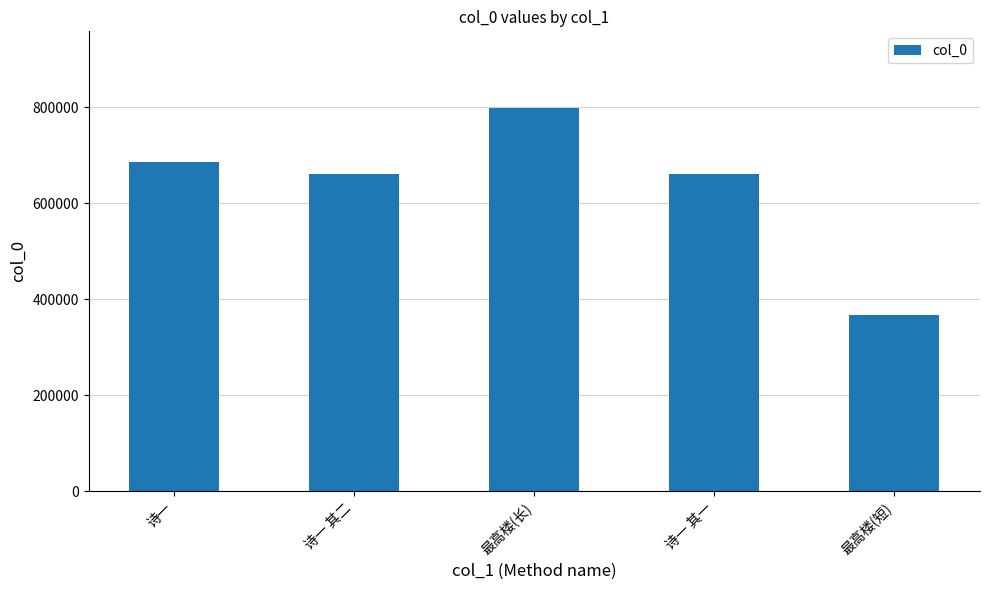

What is the difference between the values at 诗一 其二 and 诗一 其一?

1